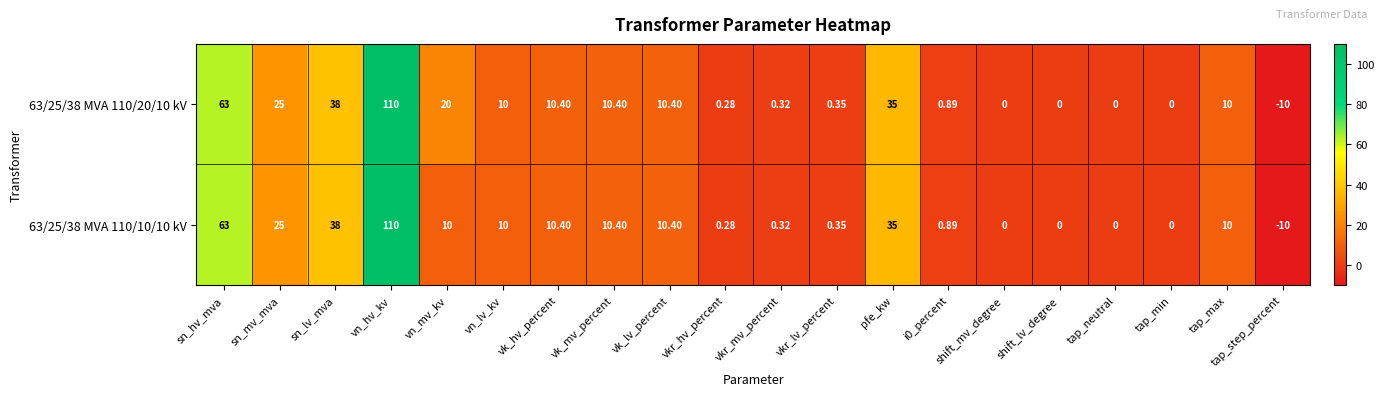

How many categories are shown in the chart?

20